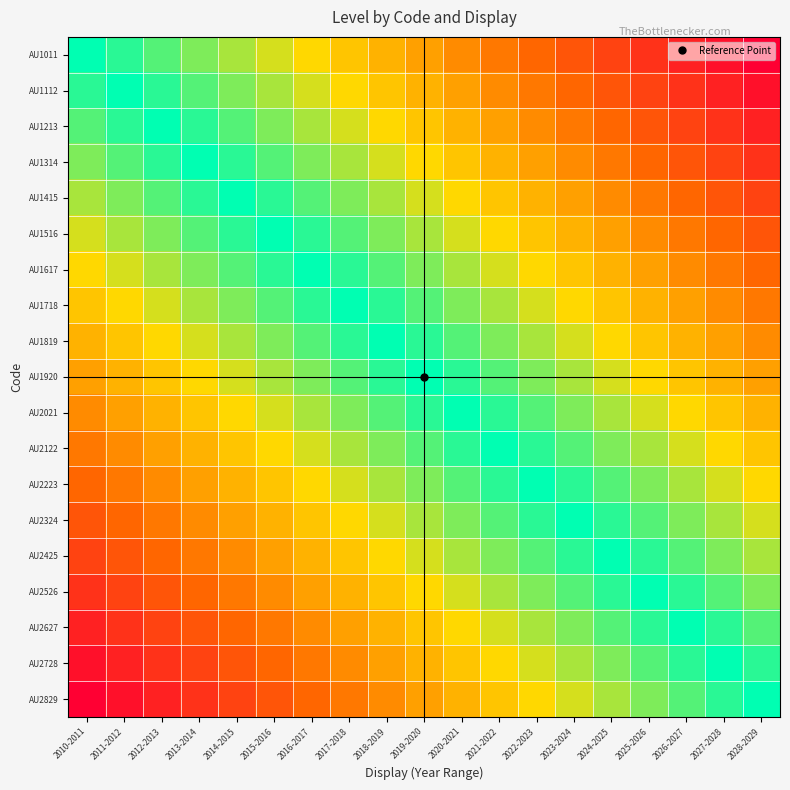

At how many categories does at least one series exceed 0?

19